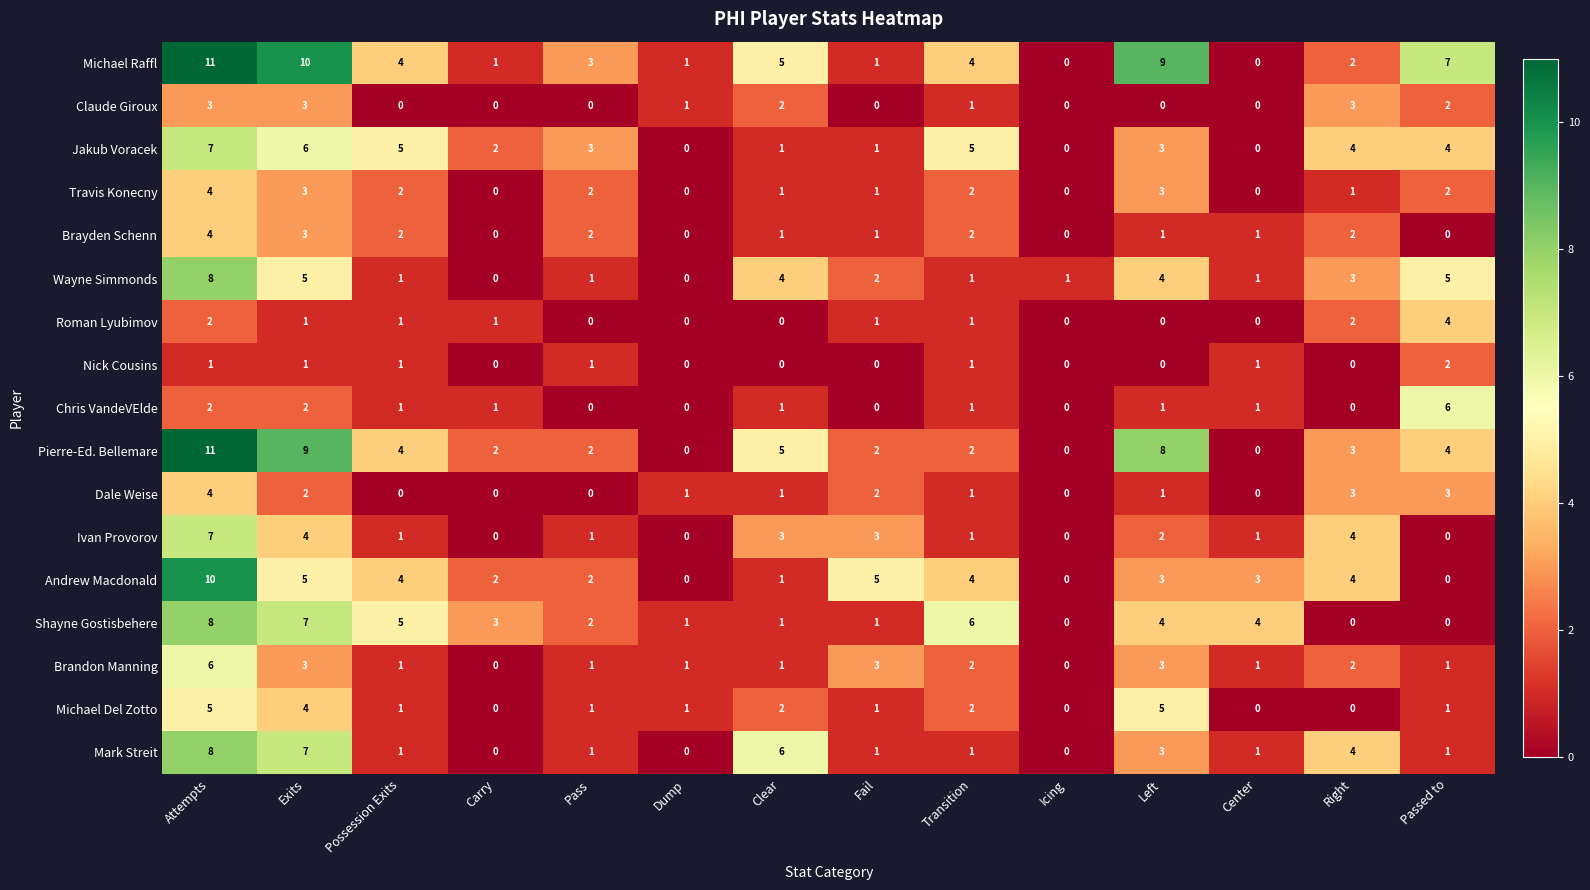

What is the sum of all Roman Lyubimov values?

13